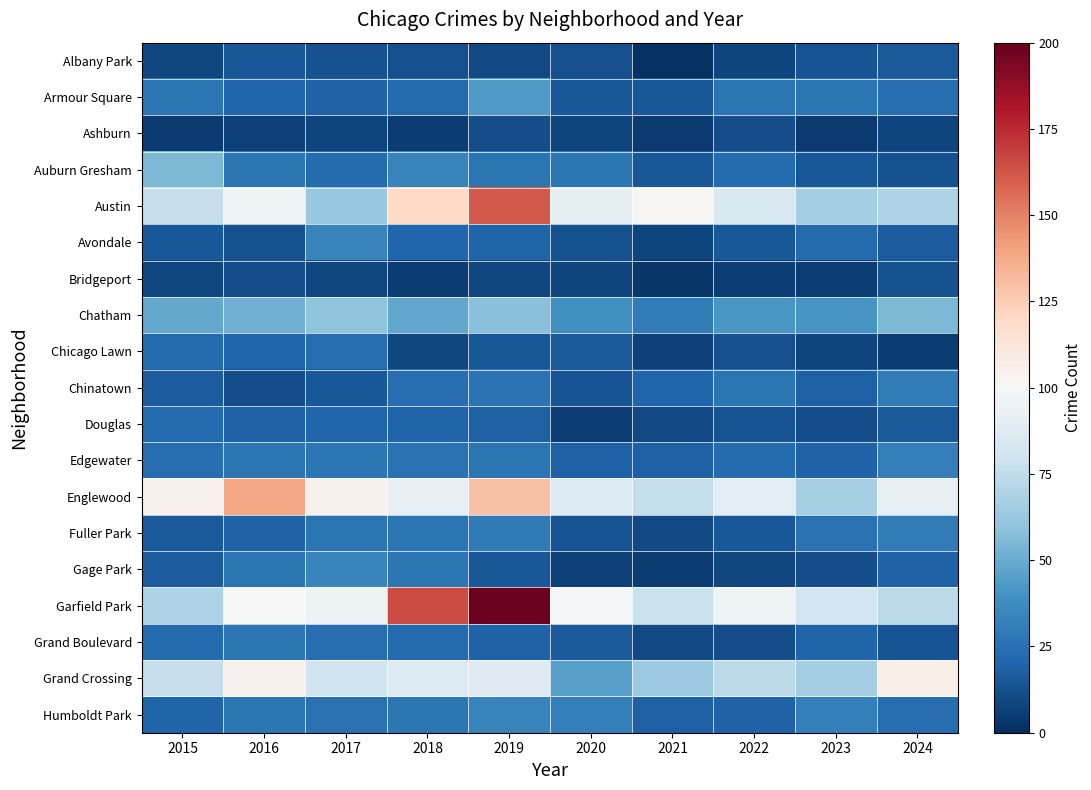

Reading left to right, extract all data points from this chart.

Albany Park: 2015=9	2016=15	2017=13	2018=12	2019=10	2020=12	2021=1	2022=8	2023=14	2024=16
Armour Square: 2015=27	2016=21	2017=19	2018=22	2019=43	2020=15	2021=15	2022=27	2023=27	2024=24
Ashburn: 2015=4	2016=7	2017=8	2018=5	2019=11	2020=8	2021=4	2022=11	2023=4	2024=8
Auburn Gresham: 2015=55	2016=28	2017=23	2018=33	2019=27	2020=28	2021=15	2022=23	2023=15	2024=13
Austin: 2015=77	2016=96	2017=62	2018=120	2019=161	2020=91	2021=101	2022=85	2023=66	2024=69
Avondale: 2015=15	2016=13	2017=33	2018=21	2019=20	2020=13	2021=8	2022=15	2023=22	2024=17
Bridgeport: 2015=9	2016=11	2017=9	2018=5	2019=9	2020=8	2021=3	2022=6	2023=6	2024=13
Chatham: 2015=49	2016=52	2017=60	2018=48	2019=58	2020=39	2021=30	2022=42	2023=41	2024=55
Chicago Lawn: 2015=23	2016=21	2017=24	2018=9	2019=15	2020=16	2021=7	2022=12	2023=8	2024=5
Chinatown: 2015=17	2016=11	2017=15	2018=24	2019=26	2020=14	2021=21	2022=27	2023=18	2024=30
Douglas: 2015=22	2016=19	2017=21	2018=20	2019=18	2020=6	2021=10	2022=14	2023=11	2024=16
Edgewater: 2015=24	2016=27	2017=28	2018=25	2019=27	2020=18	2021=18	2022=23	2023=19	2024=32
Englewood: 2015=104	2016=139	2017=104	2018=92	2019=129	2020=86	2021=76	2022=89	2023=67	2024=92
Fuller Park: 2015=16	2016=19	2017=27	2018=27	2019=29	2020=14	2021=10	2022=15	2023=25	2024=30
Gage Park: 2015=17	2016=27	2017=34	2018=28	2019=15	2020=7	2021=5	2022=9	2023=11	2024=19
Garfield Park: 2015=69	2016=100	2017=95	2018=165	2019=198	2020=99	2021=78	2022=96	2023=81	2024=73
Grand Boulevard: 2015=22	2016=28	2017=24	2018=22	2019=19	2020=16	2021=10	2022=11	2023=20	2024=14
Grand Crossing: 2015=77	2016=104	2017=80	2018=86	2019=87	2020=46	2021=63	2022=74	2023=66	2024=106
Humboldt Park: 2015=20	2016=28	2017=25	2018=28	2019=33	2020=32	2021=18	2022=19	2023=32	2024=24